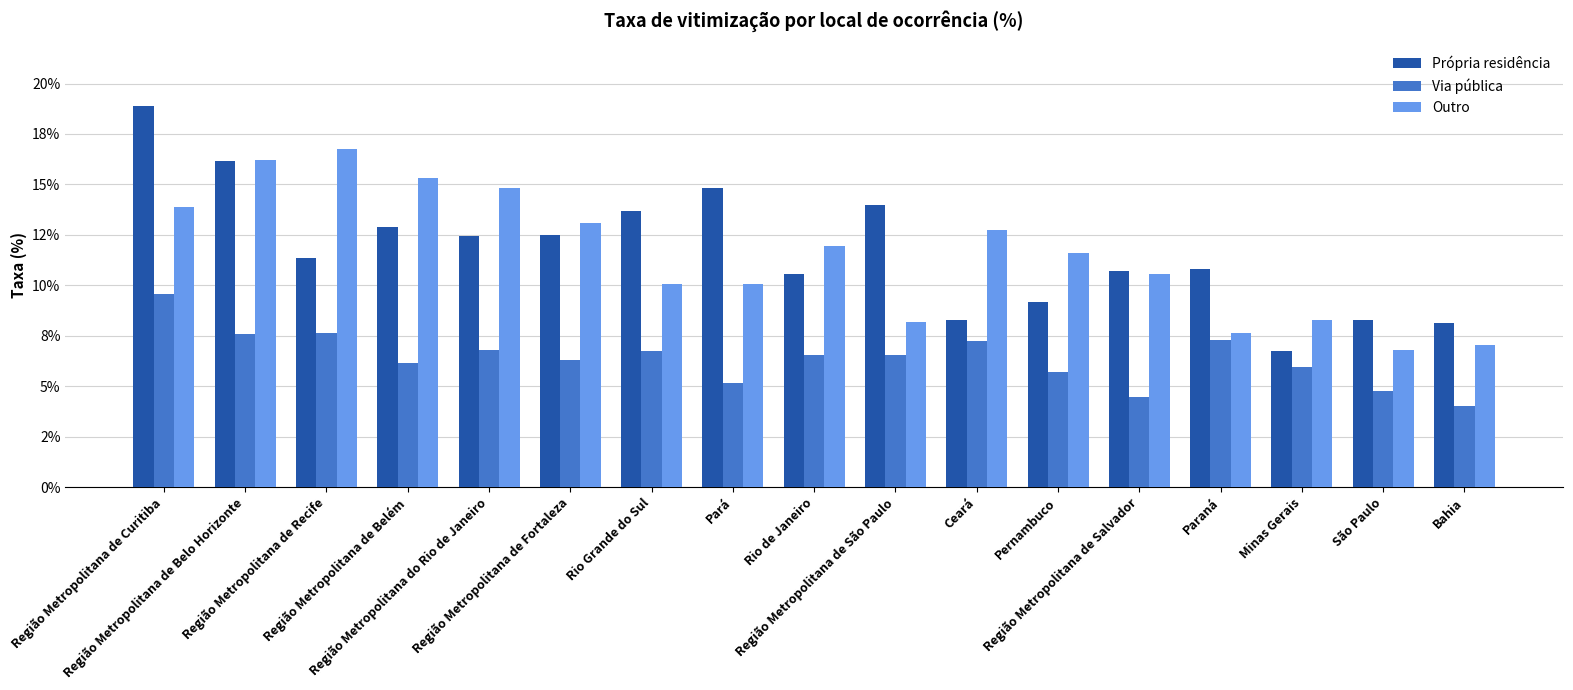

Which series has the largest total across all categories?

Própria residência